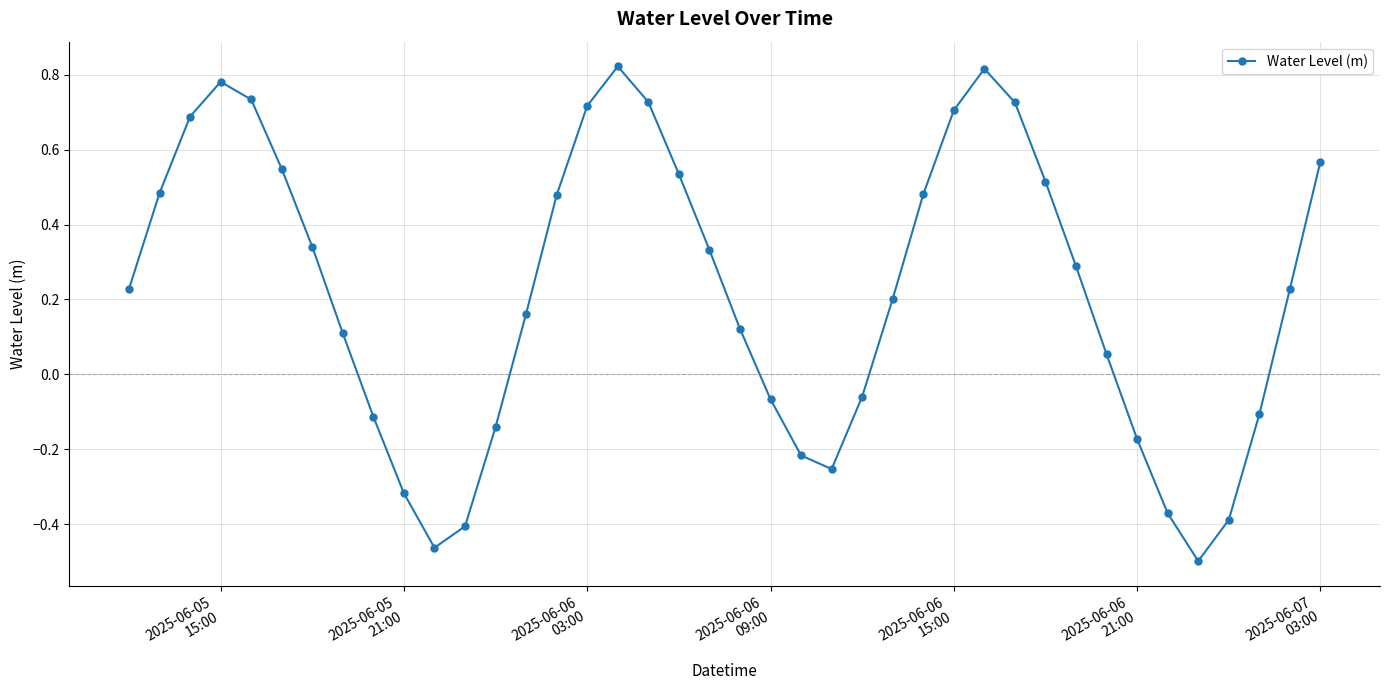

How many points are lower than both their immediate neighbors (excluding endpoints)?

3